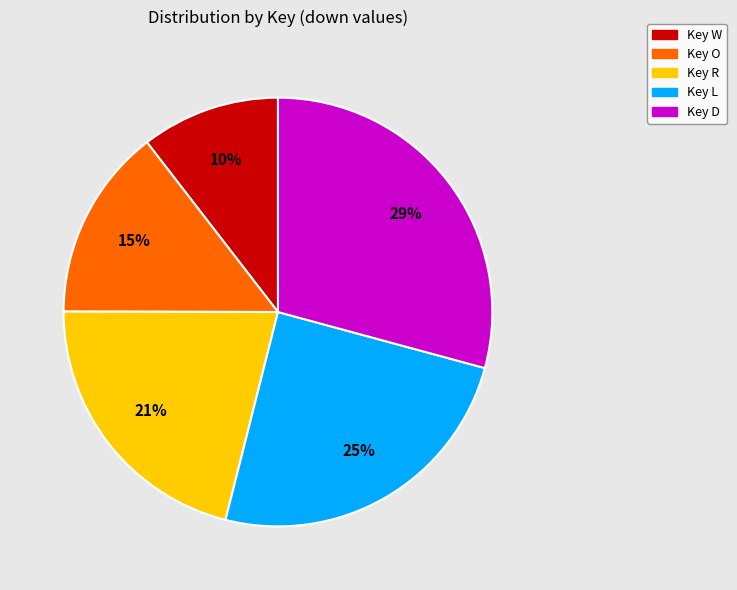

To the nearest percent, what is the combined percentage of Key O and Key R?

36%